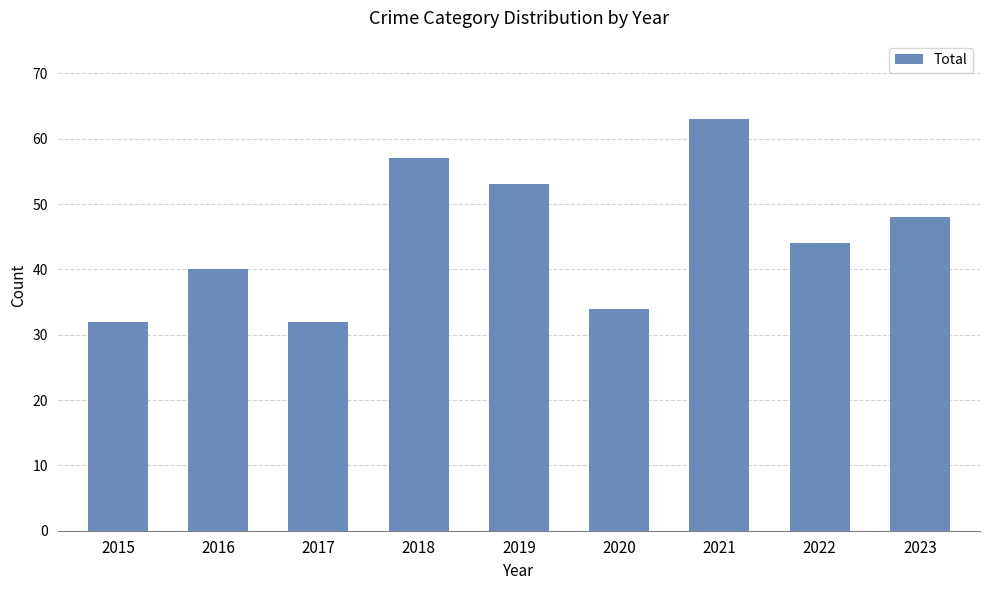

What is the sum of all values?

403